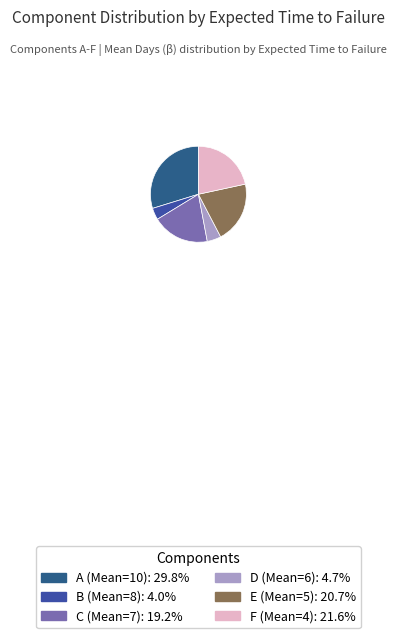

Count the number of slices in the pie.

6